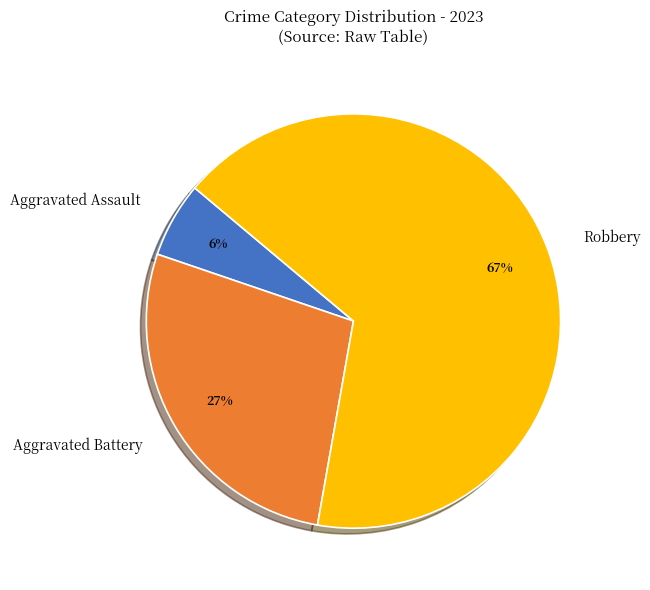

Rank the categories by value from highest to lowest.

Robbery, Aggravated Battery, Aggravated Assault